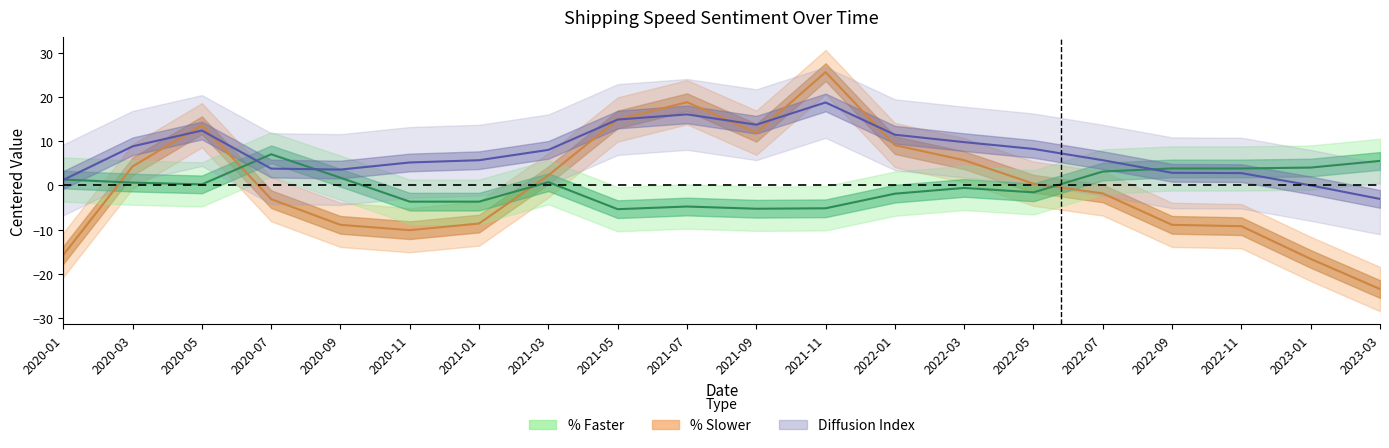

At which category does the chart reach its peak across all series?

2021-11